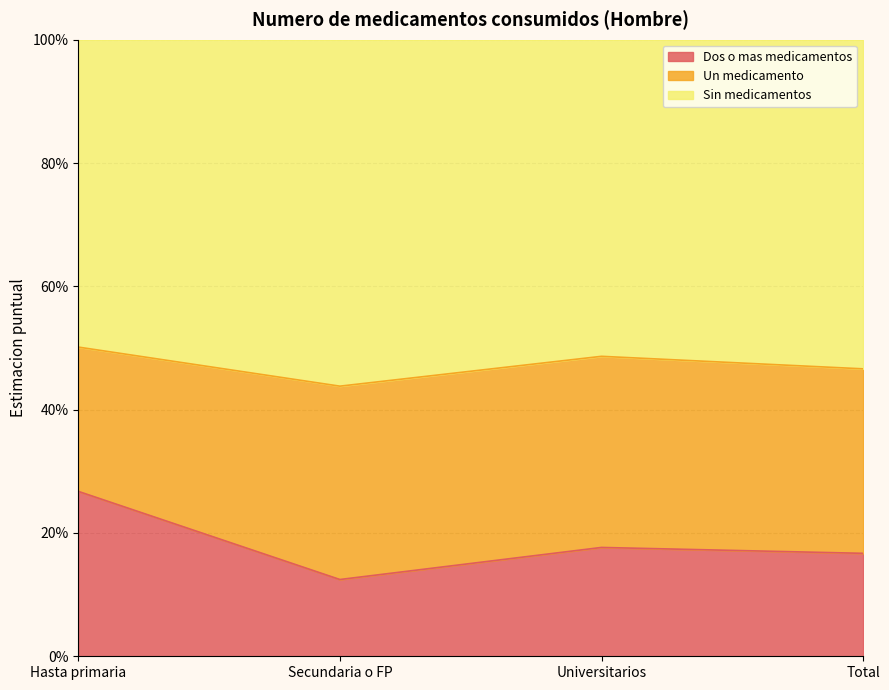

How many data points does each series have?

4